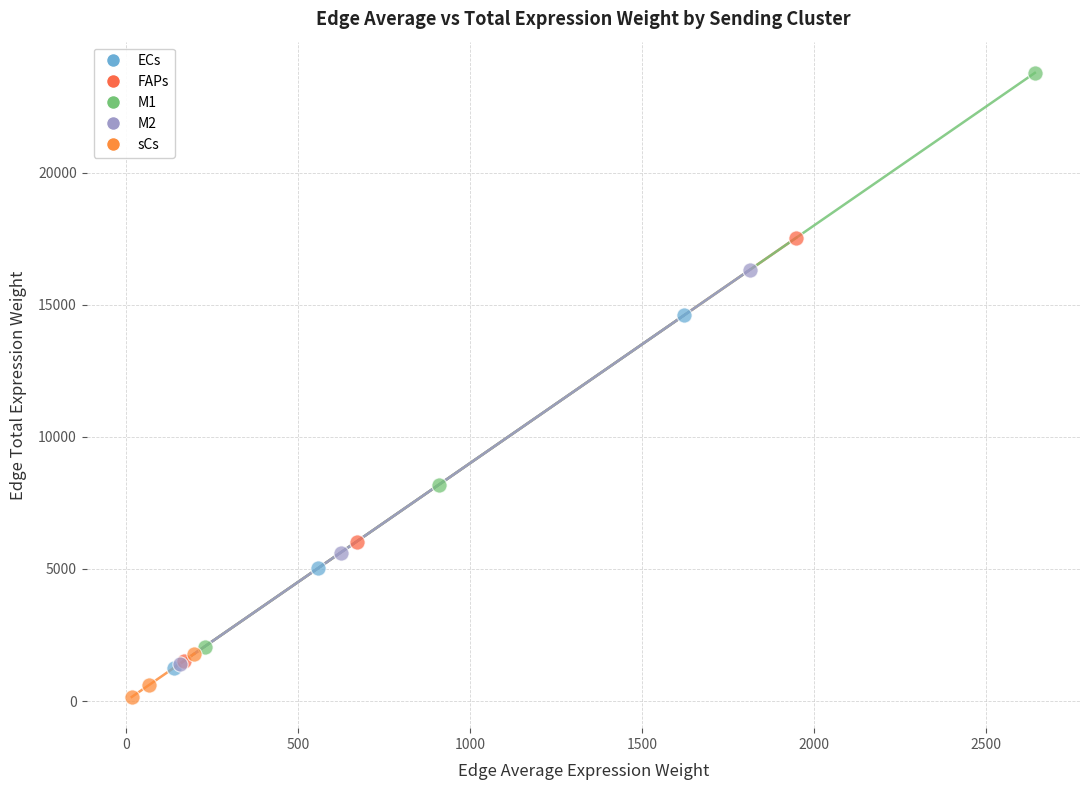

Which series contains the lowest Y value?

sCs